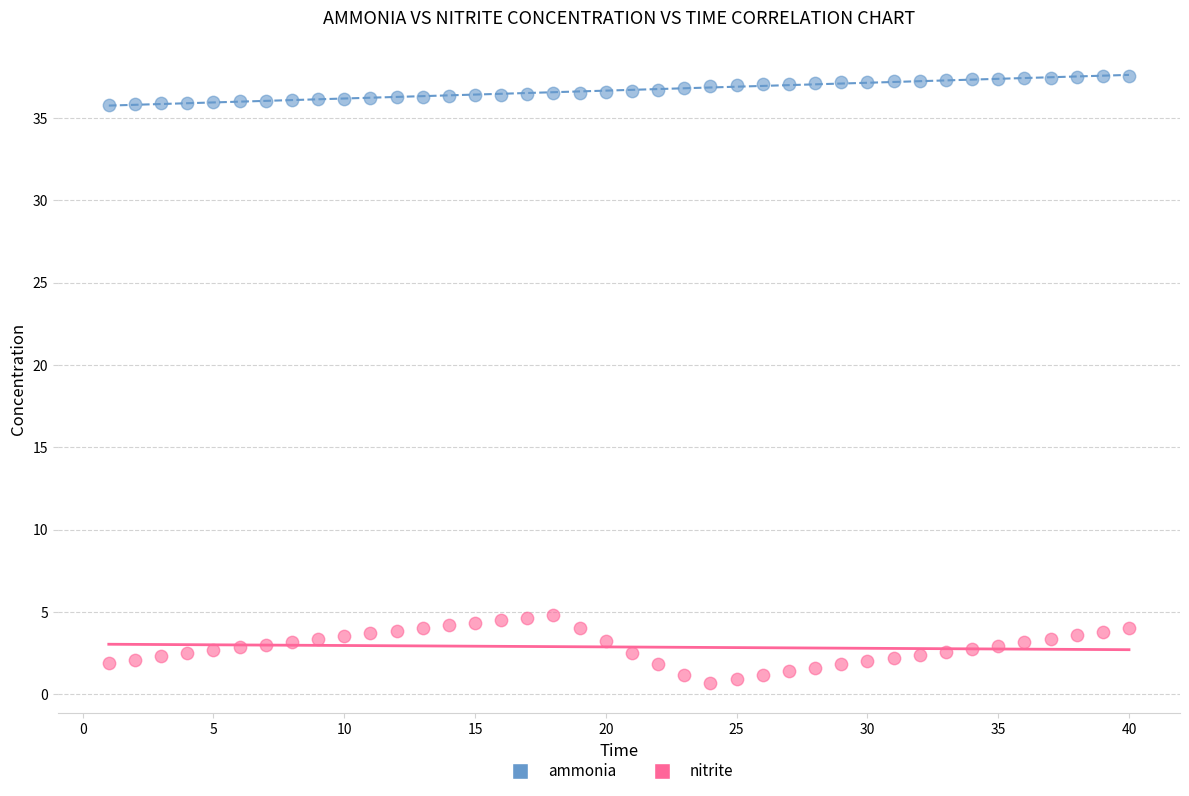

Across all data points, what is the range of X values (max minus min)?

39.0